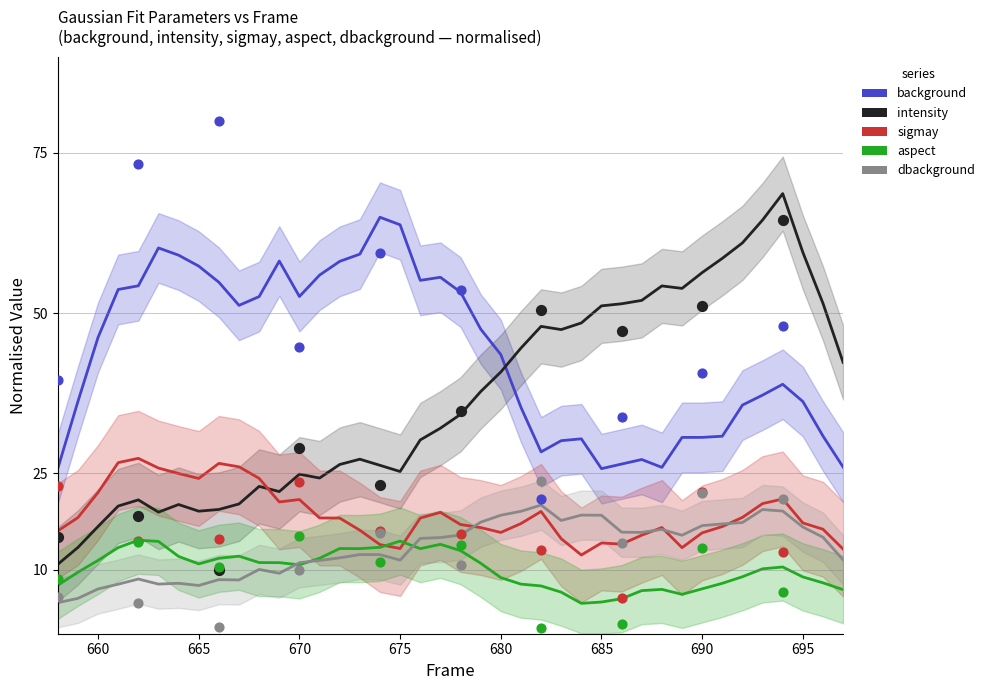

Which series has the largest total across all categories?

background